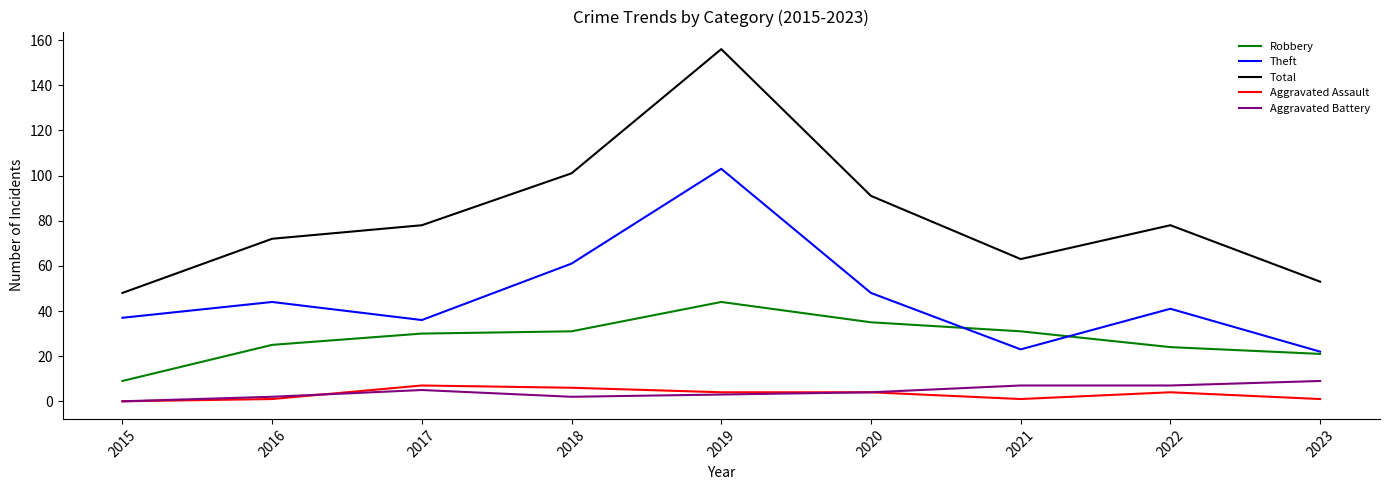

True or false: Total and Robbery intersect in this chart.

False